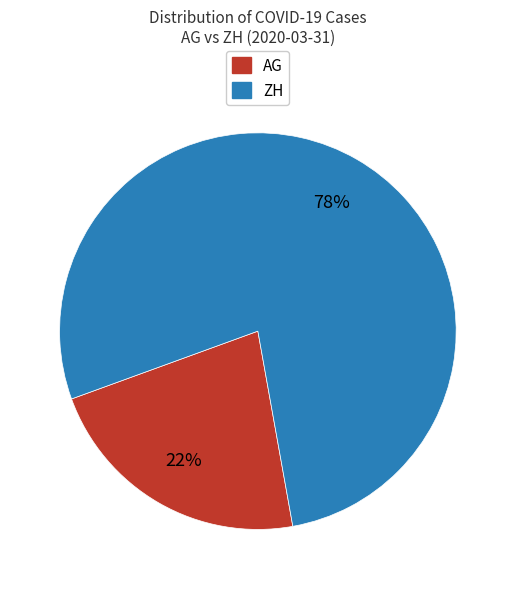

Is the sum of ZH and AG greater than half?

Yes